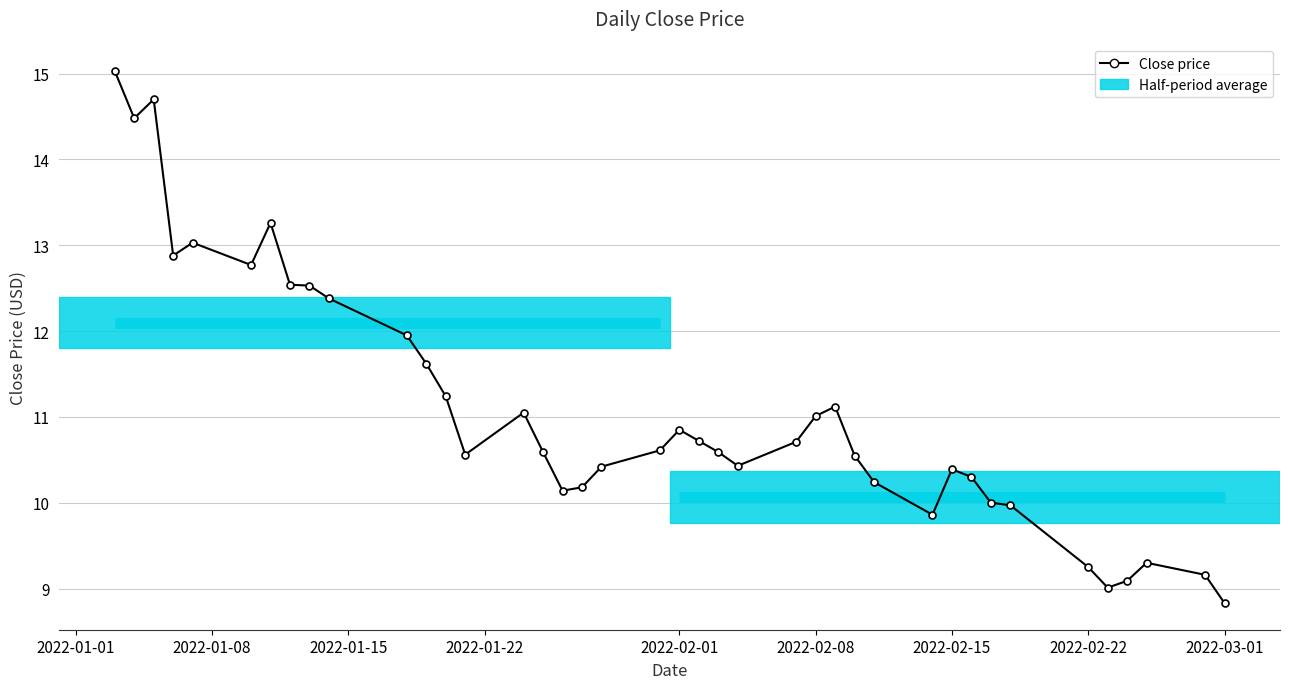

What is the difference between the maximum and minimum values?

6.2